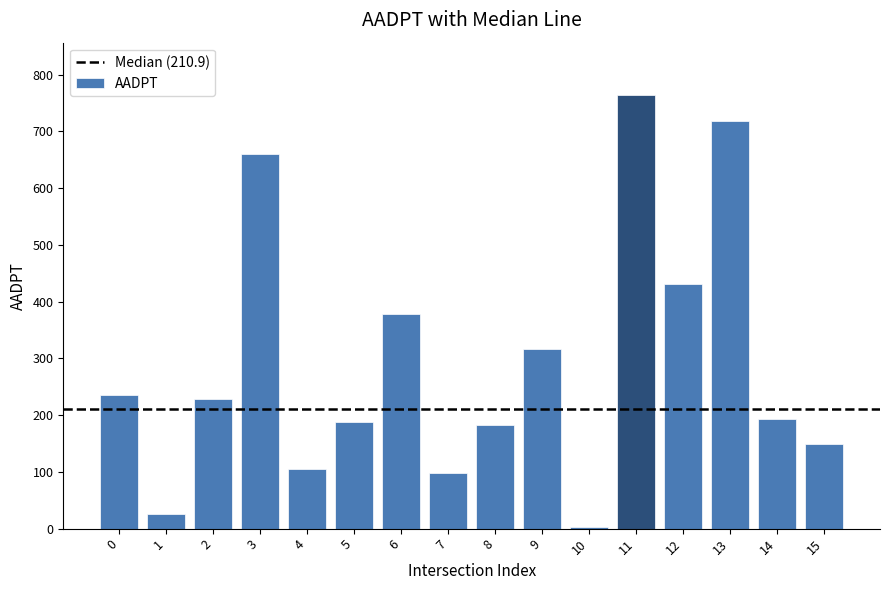

Approximately how many times larger is the value at 12 compared to 2?

1.9